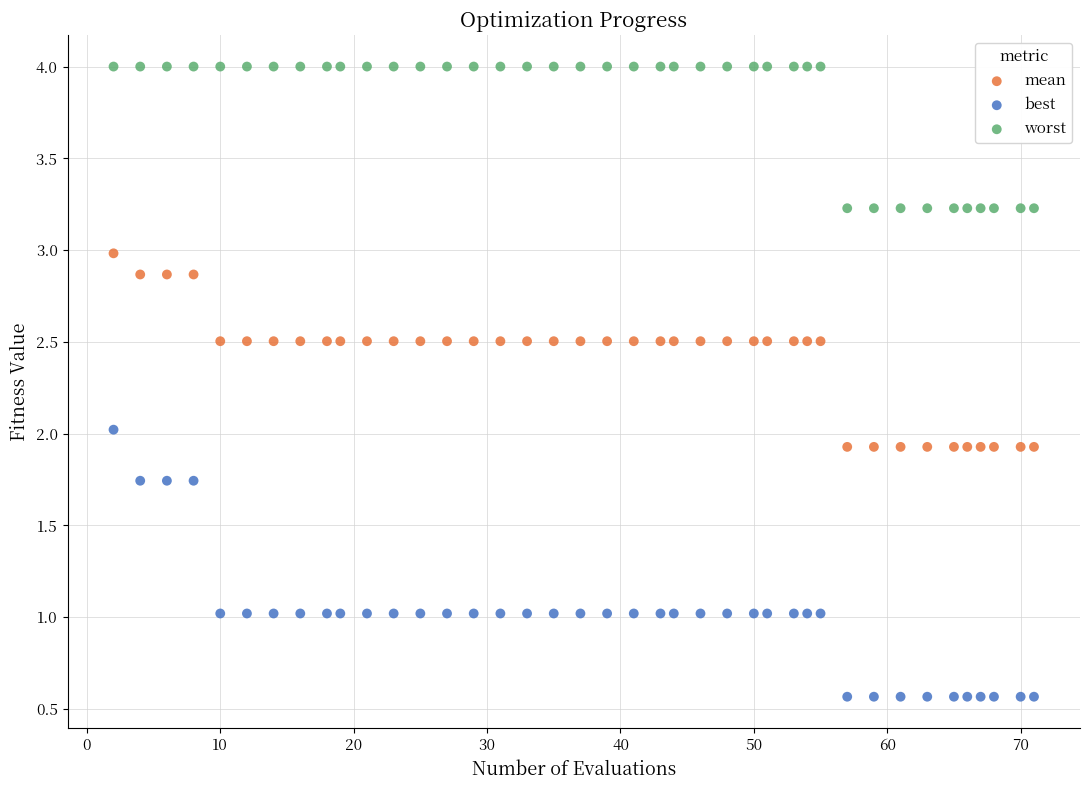

Across all data points, what is the range of X values (max minus min)?

69.0